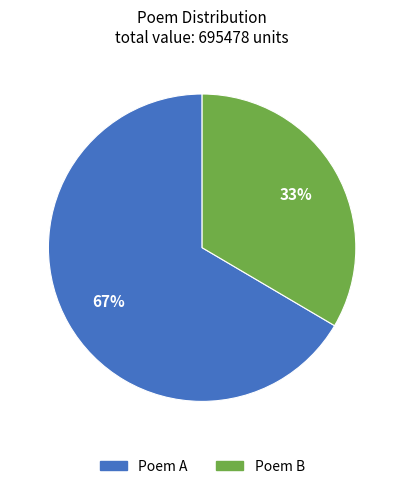

To the nearest percent, what is the average slice percentage?

50%